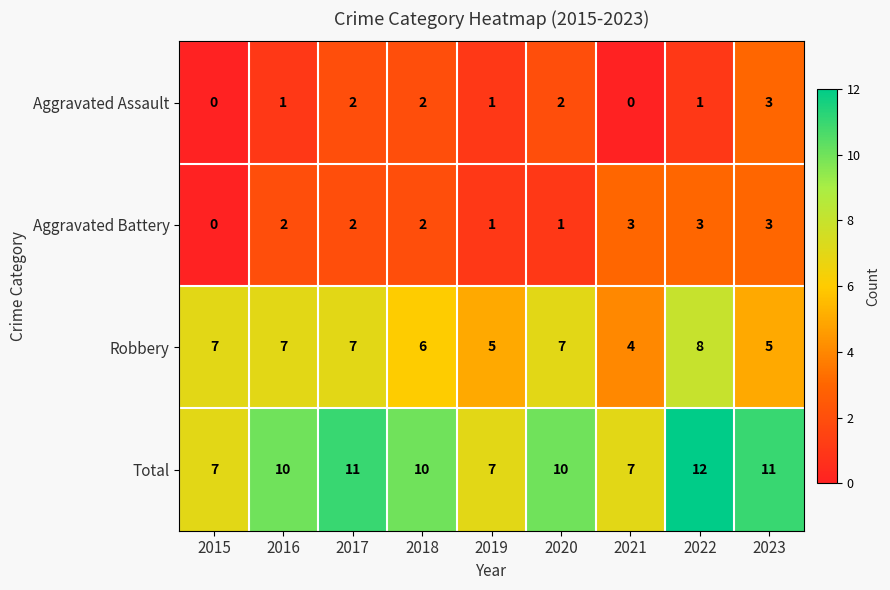

Which series has the widest spread of values?

Total